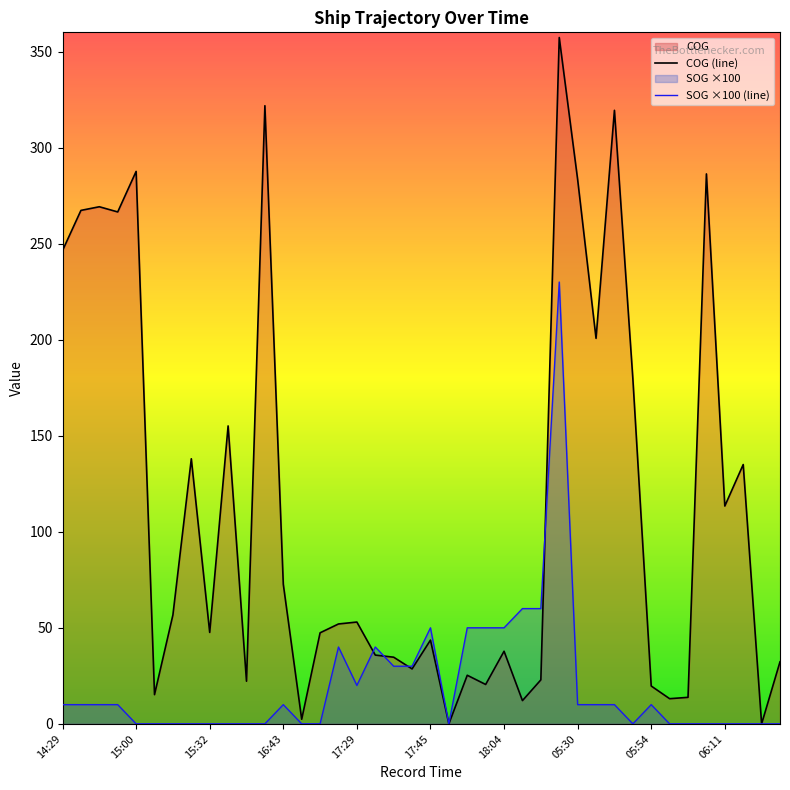

Which series ends up on top after the final intersection of SOG ×100 (line) and COG (line)?

COG (line)